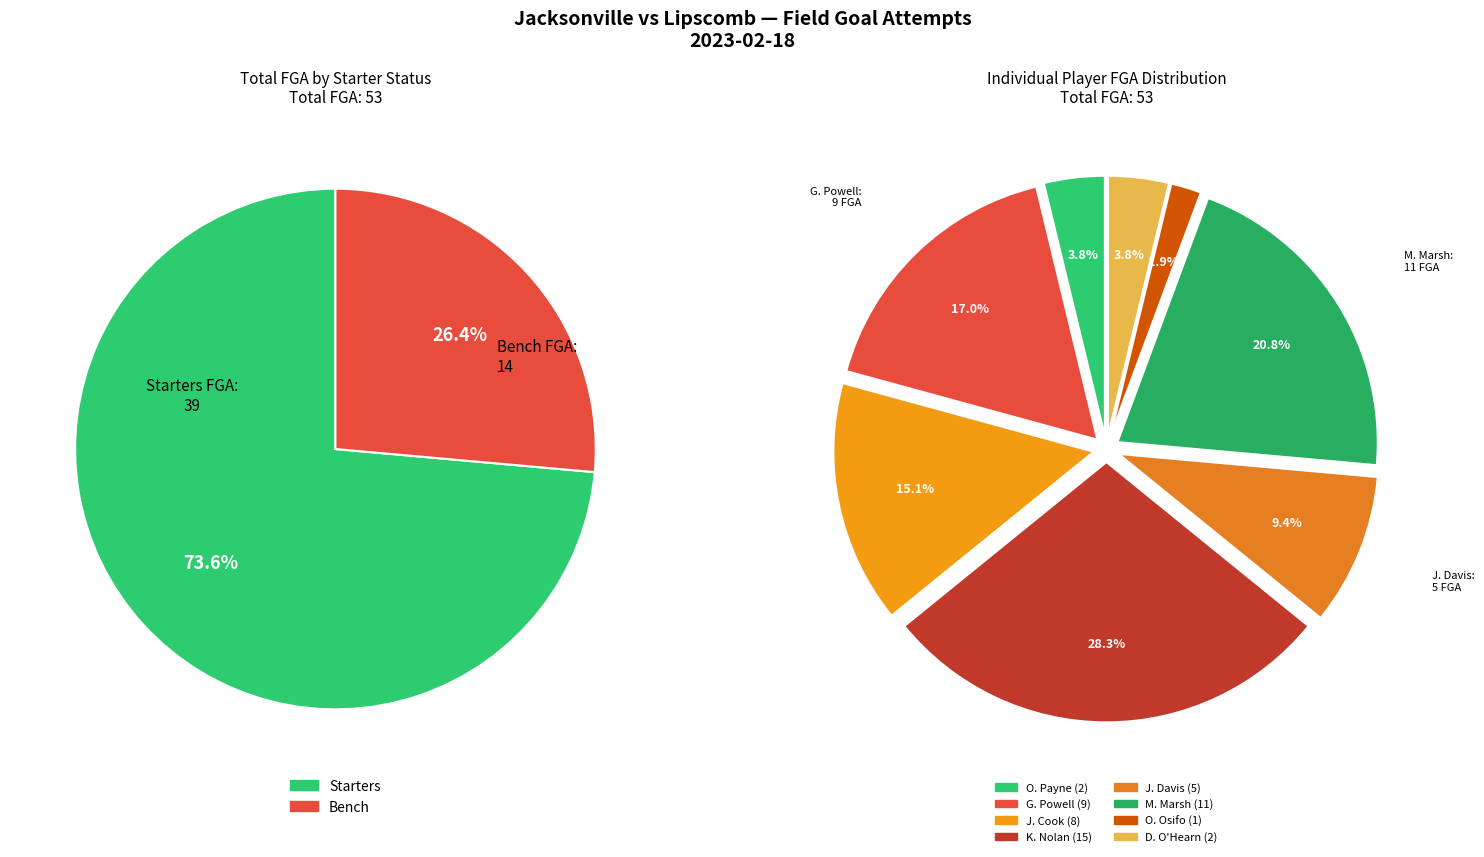

True or false: O. Payne accounts for 4% of the total.

True